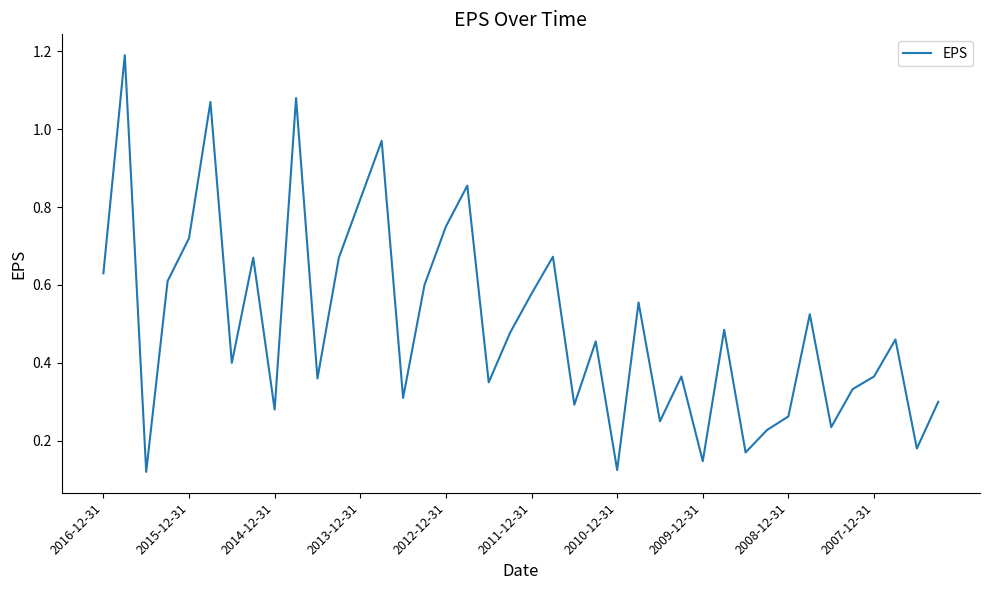

What is the maximum value shown in the chart?

1.2